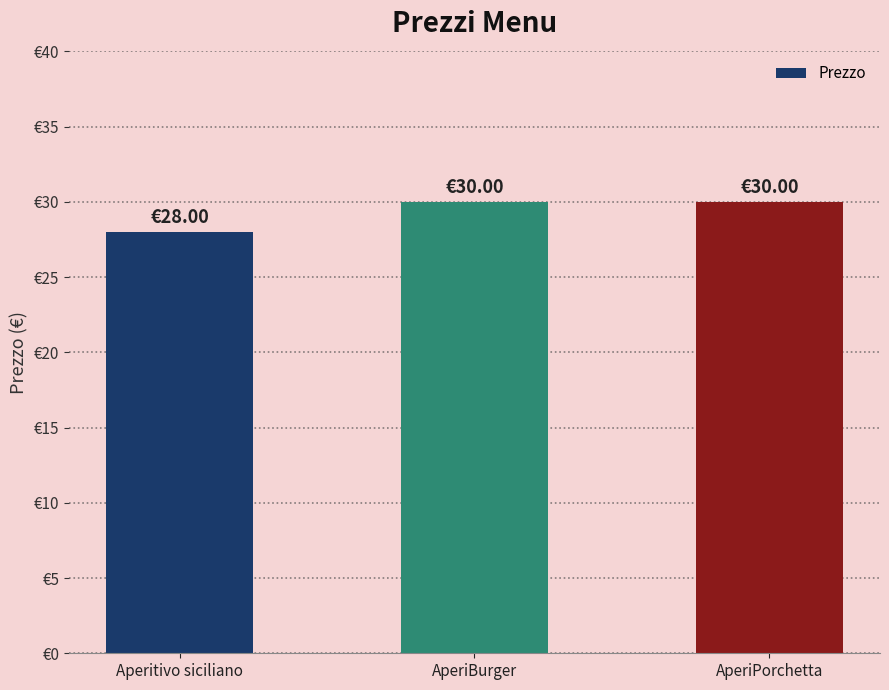

The value at Aperitivo siciliano is 40. True or false?

False